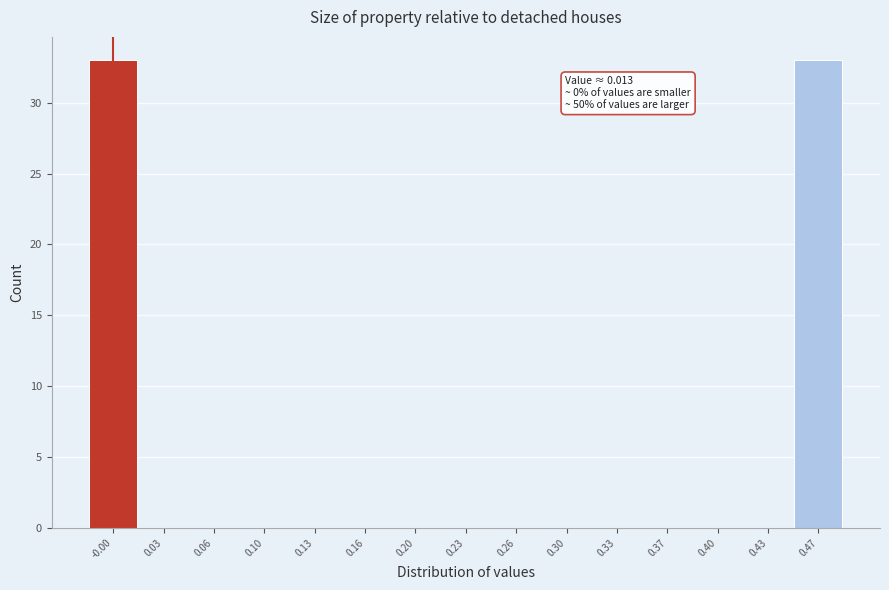

Reading right to left, extract all data points from this chart.

0.47=33	0.43=0	0.40=0	0.37=0	0.33=0	0.30=0	0.26=0	0.23=0	0.20=0	0.16=0	0.13=0	0.10=0	0.06=0	0.03=0	-0.00=33